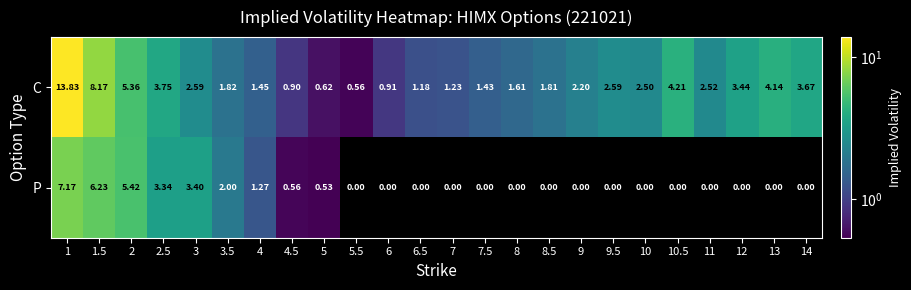

How many distinct data groups are displayed?

2